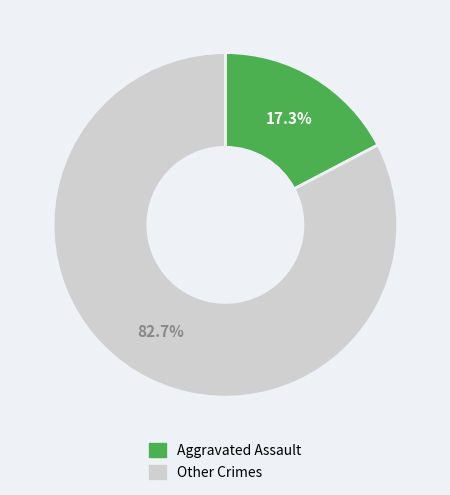

Rank the categories by value from lowest to highest.

Aggravated Assault, Other Crimes